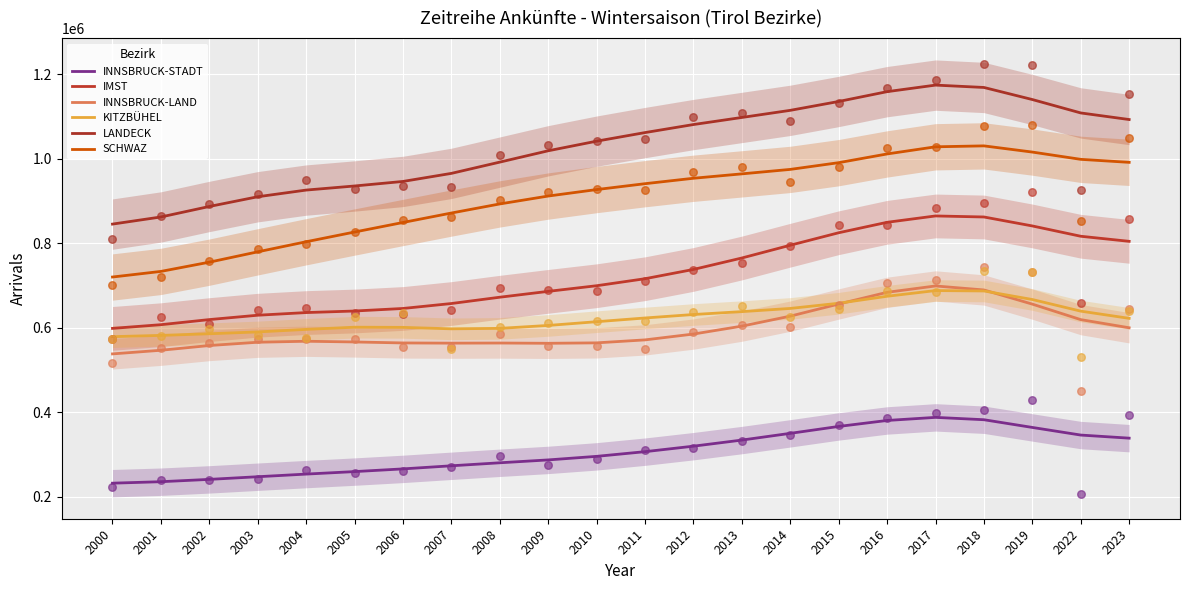

What are all the series names shown in the legend?

INNSBRUCK-STADT, IMST, INNSBRUCK-LAND, KITZBÜHEL, LANDECK, SCHWAZ